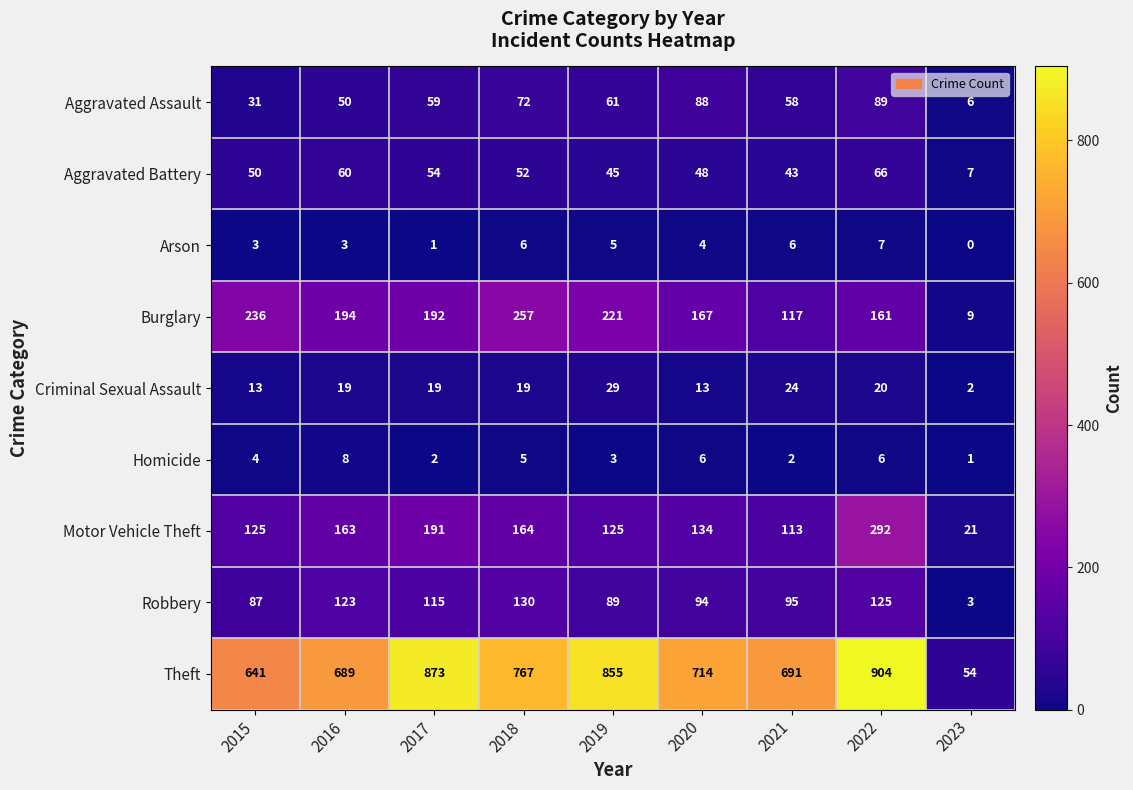

Is the value of Aggravated Assault at 2018 greater than the value of Theft at 2019?

No